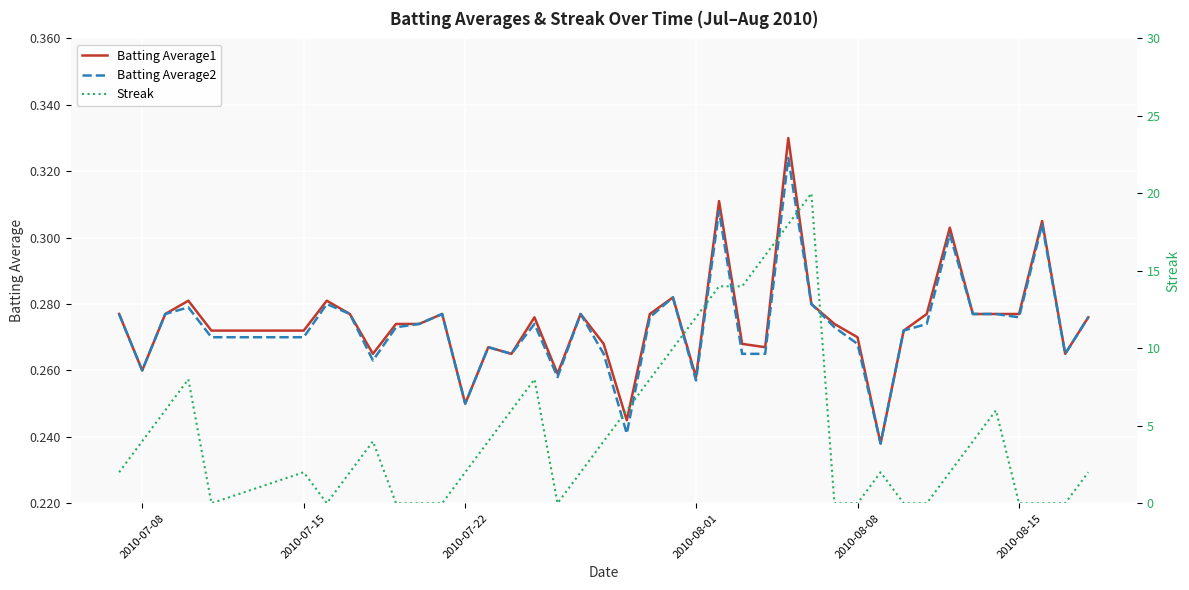

Rank the series by their maximum value, from lowest to highest.

Batting Average2, Batting Average1, Streak